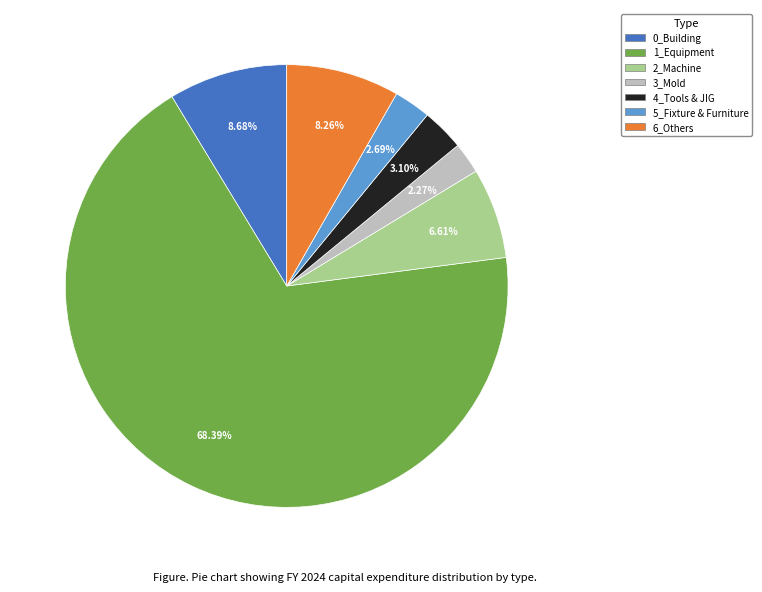

What percentage is the 2_Machine slice, to the nearest percent?

7%